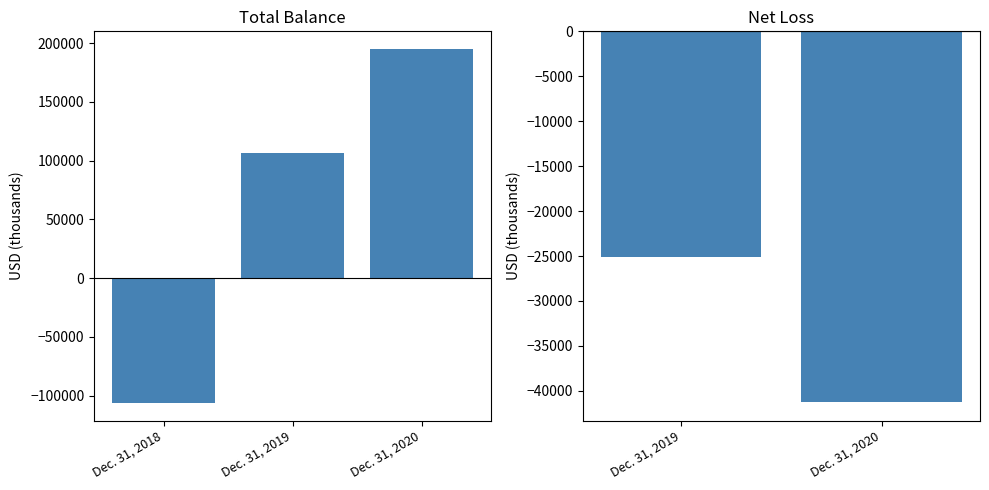

The value at Dec. 31, 2018 is -106388. True or false?

True